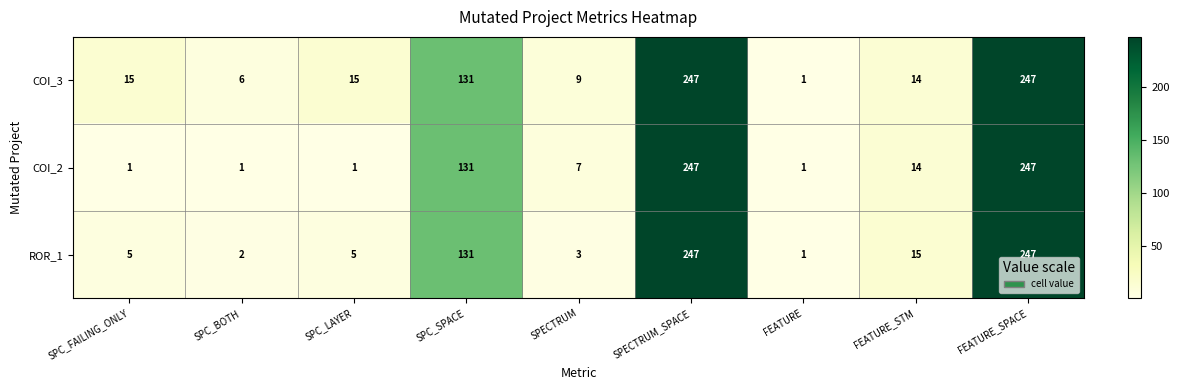

Reading right to left, transcribe all the data shown in this chart.

COI_3: FEATURE_SPACE=247	FEATURE_STM=14	FEATURE=1	SPECTRUM_SPACE=247	SPECTRUM=9	SPC_SPACE=131	SPC_LAYER=15	SPC_BOTH=6	SPC_FAILING_ONLY=15
COI_2: FEATURE_SPACE=247	FEATURE_STM=14	FEATURE=1	SPECTRUM_SPACE=247	SPECTRUM=7	SPC_SPACE=131	SPC_LAYER=1	SPC_BOTH=1	SPC_FAILING_ONLY=1
ROR_1: FEATURE_SPACE=247	FEATURE_STM=15	FEATURE=1	SPECTRUM_SPACE=247	SPECTRUM=3	SPC_SPACE=131	SPC_LAYER=5	SPC_BOTH=2	SPC_FAILING_ONLY=5